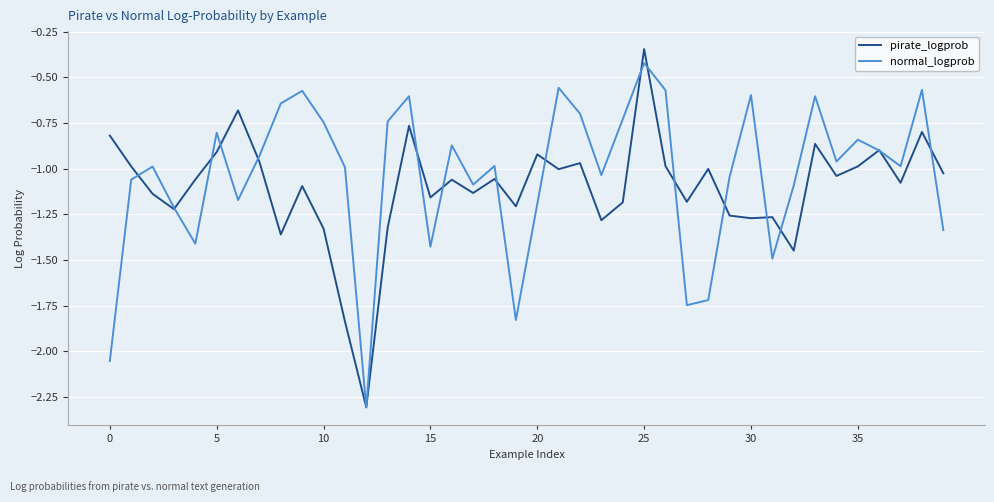

Which series ends up on top after the final intersection of pirate_logprob and normal_logprob?

pirate_logprob